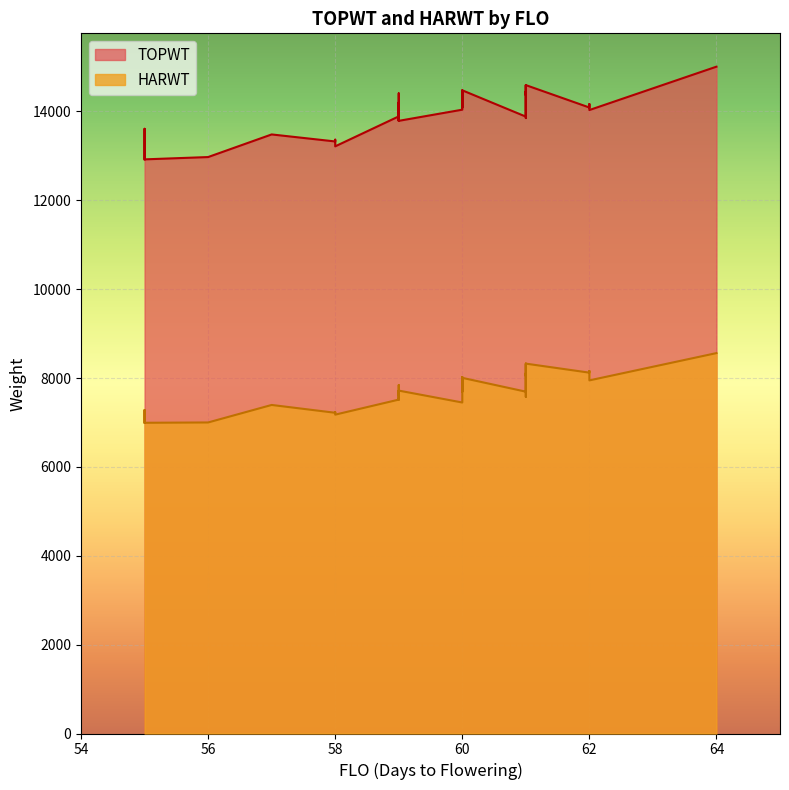

True or false: TOPWT and HARWT intersect in this chart.

False